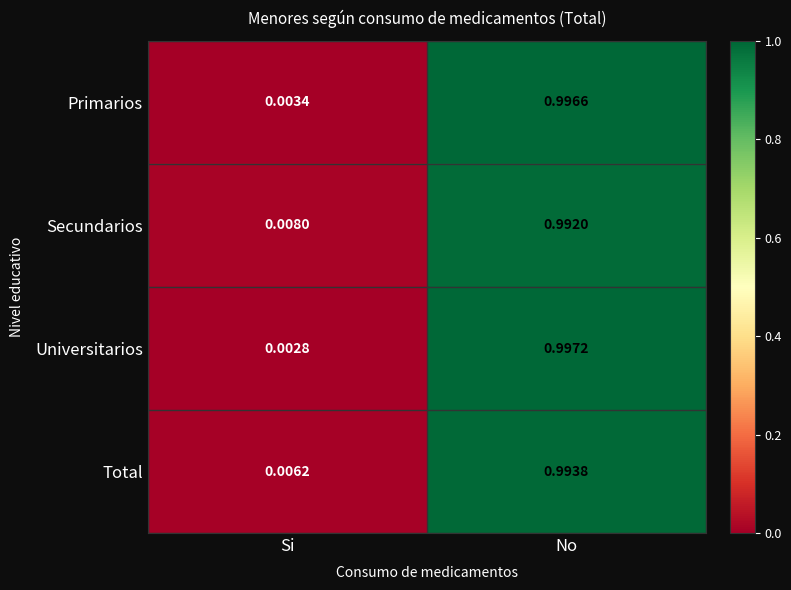

Between Si and No, which series saw the biggest shift?

Universitarios